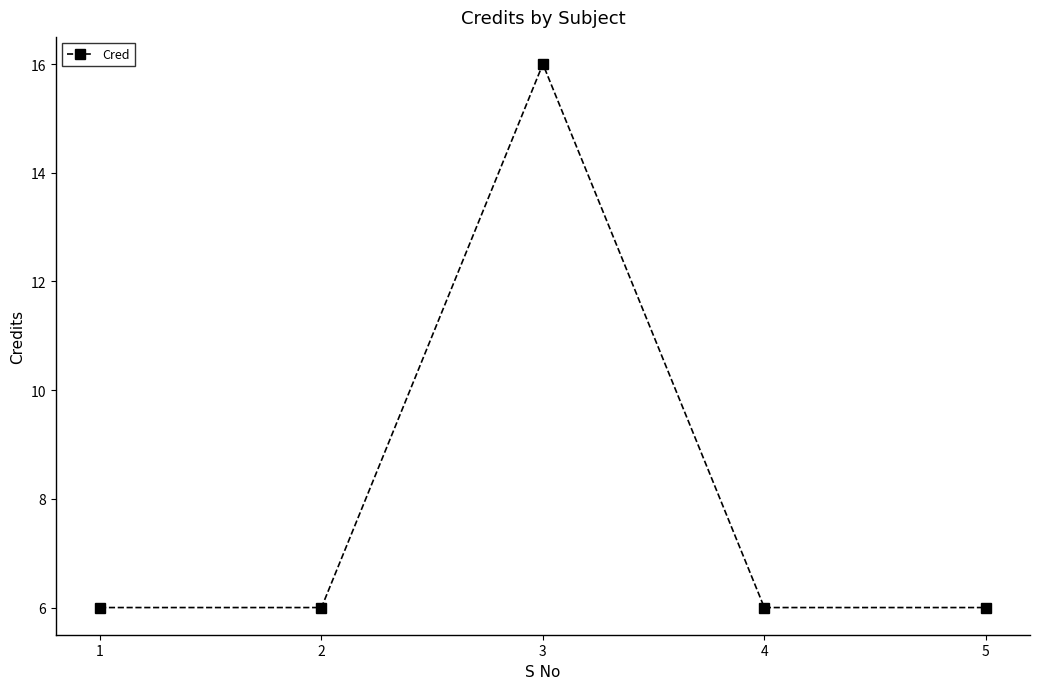

What is the smallest value displayed?

6